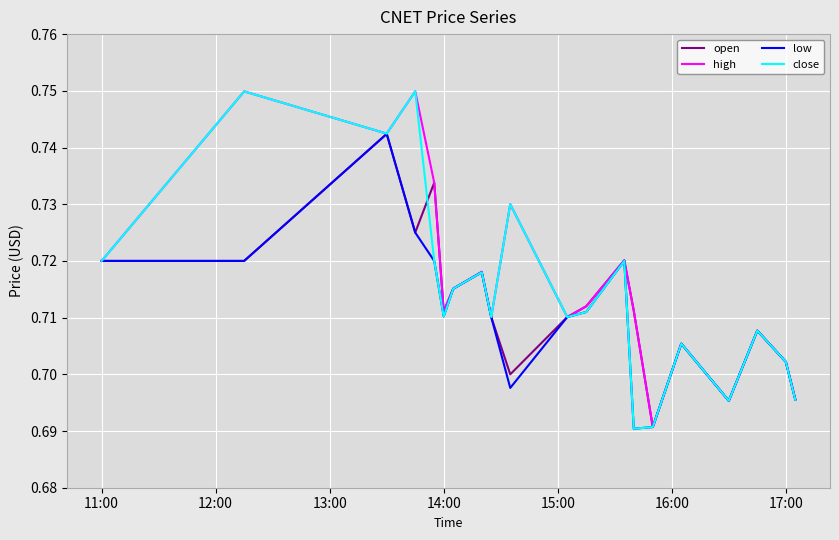

True or false: open and high cross at least once.

False